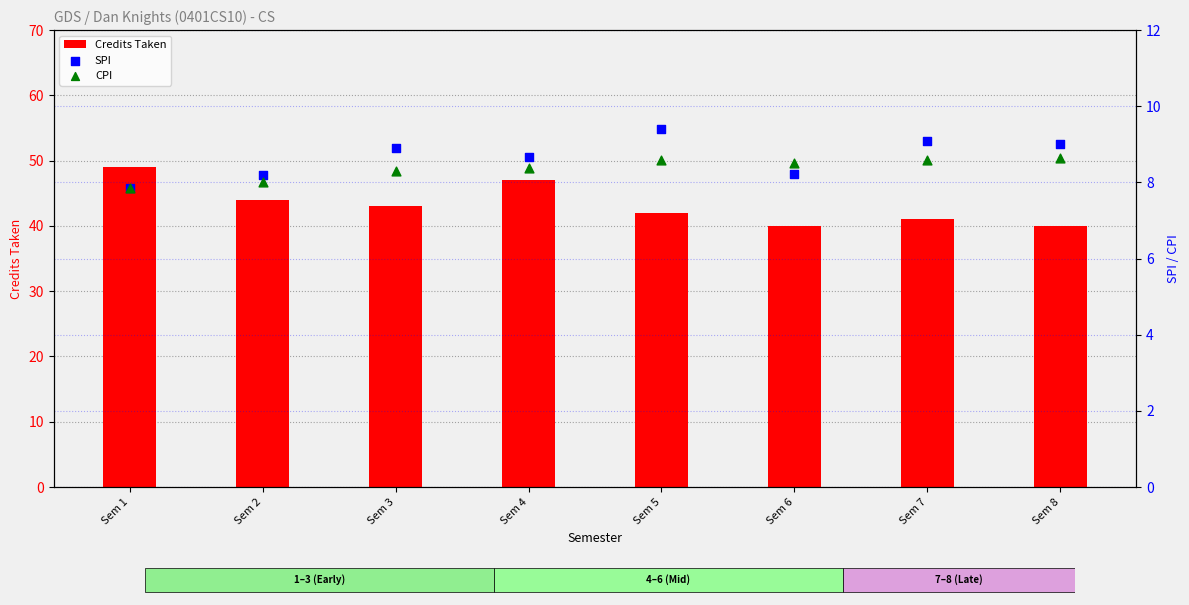

What is the total value across all series at Sem 2?

60.2